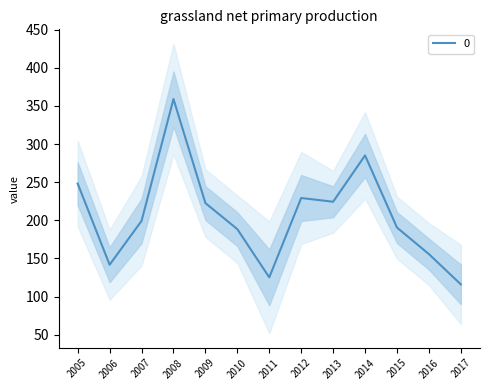

What is the maximum value for 0?

359.0